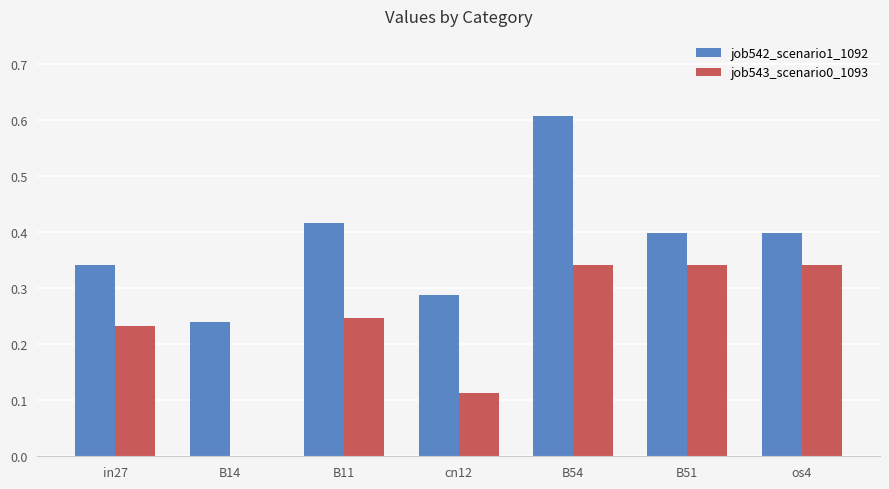

How many values in the job543_scenario0_1093 series exceed 0?

6